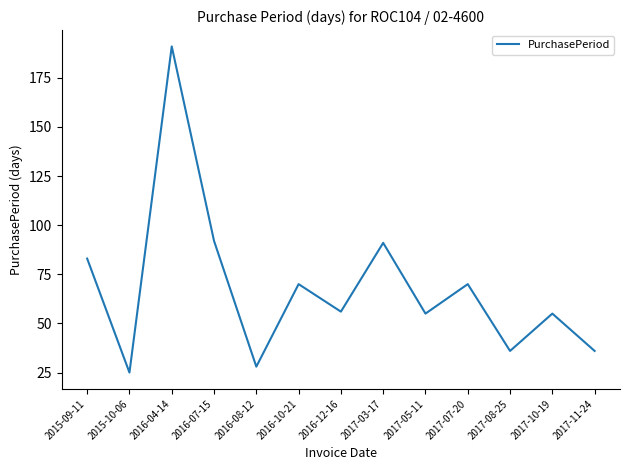

What value does the data have at 2017-10-19?

55